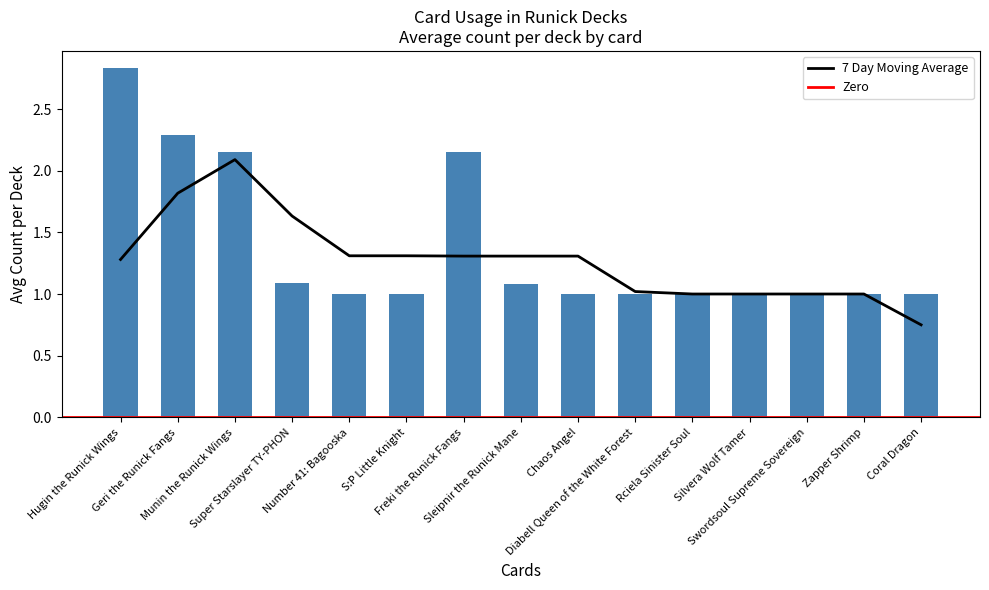

Reading left to right, what are all the values shown in this chart?

2.8	2.3	2.1	1.1	1.0	1.0	2.1	1.1	1.0	1.0	1.0	1.0	1.0	1.0	1.0